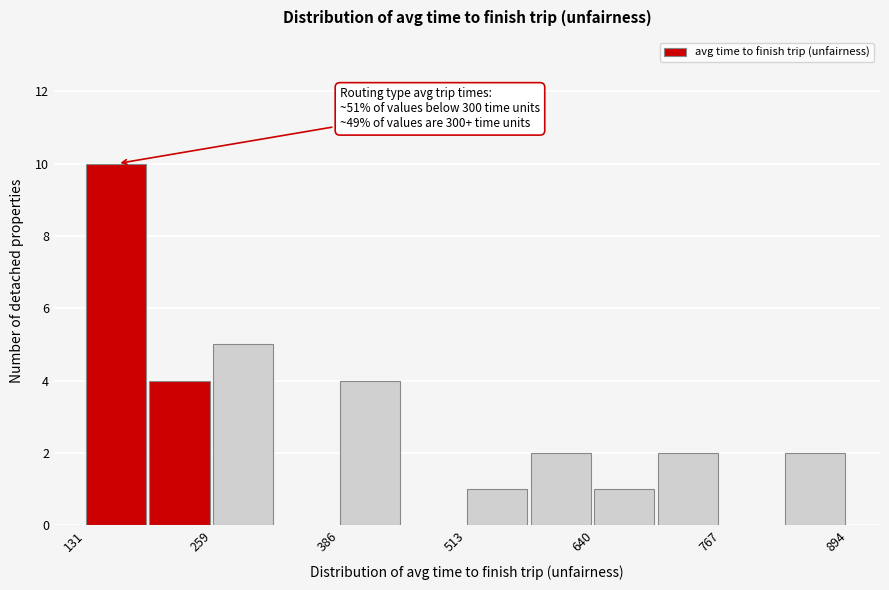

Read against the x-axis, roughly where is the centre of the tallest bar?

160